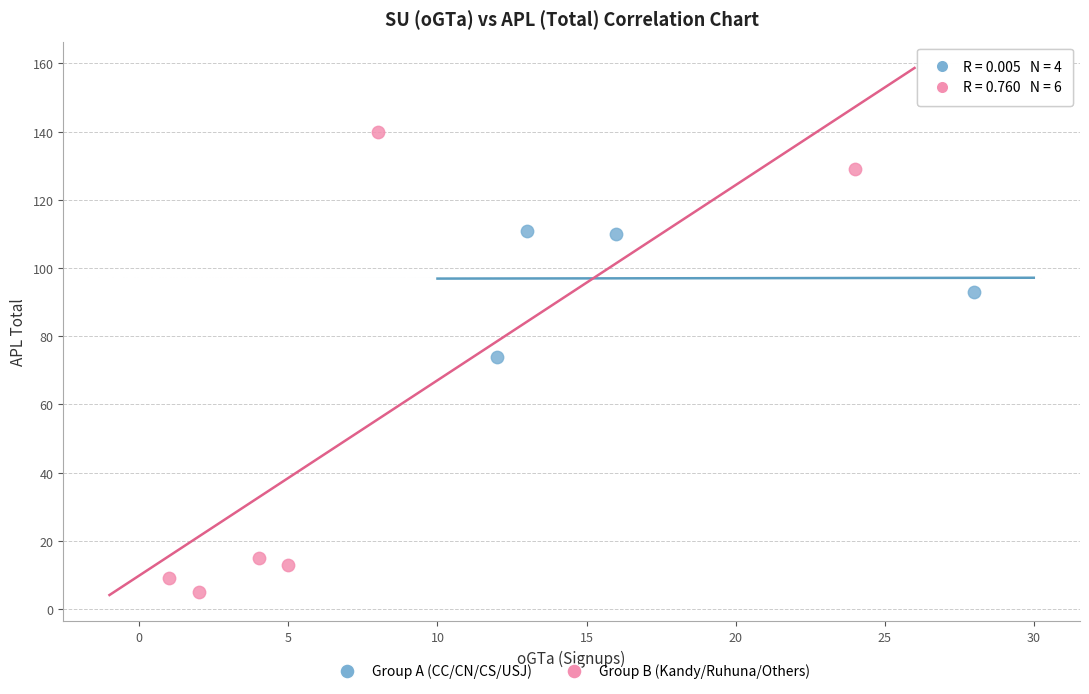

Which series has the widest spread of Y values?

Group B (Kandy/Ruhuna/Others)